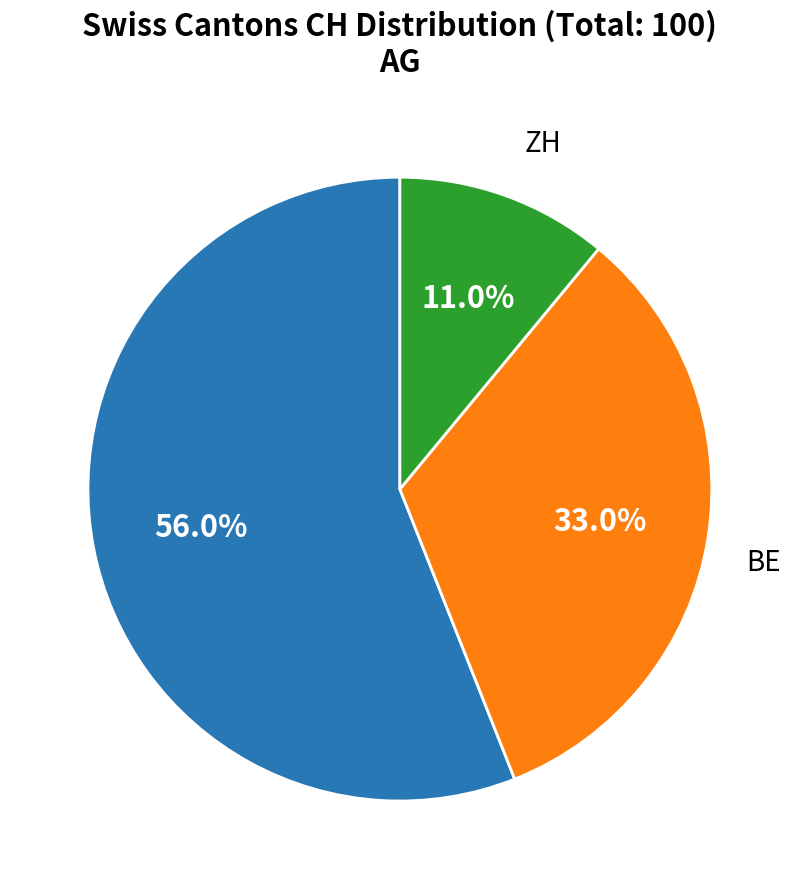

Is there a majority slice in this chart?

Yes